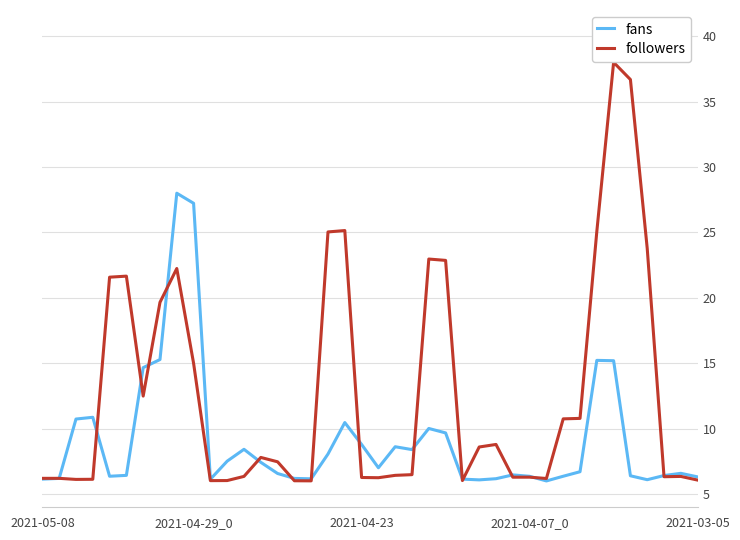

What is the maximum value shown in the chart?

38.0